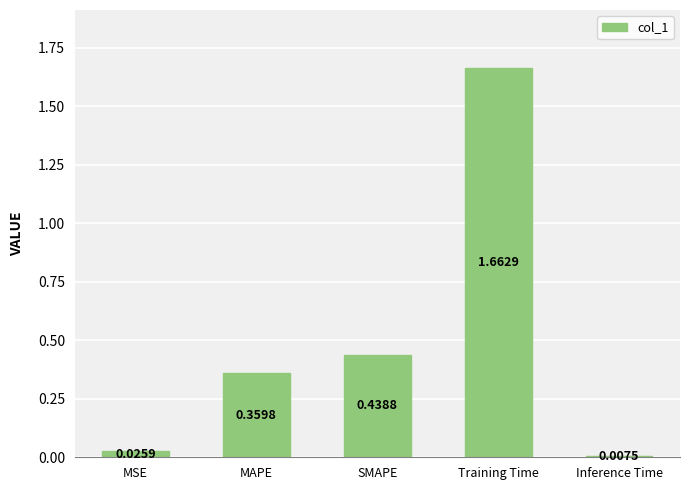

What is the average value?

0.5